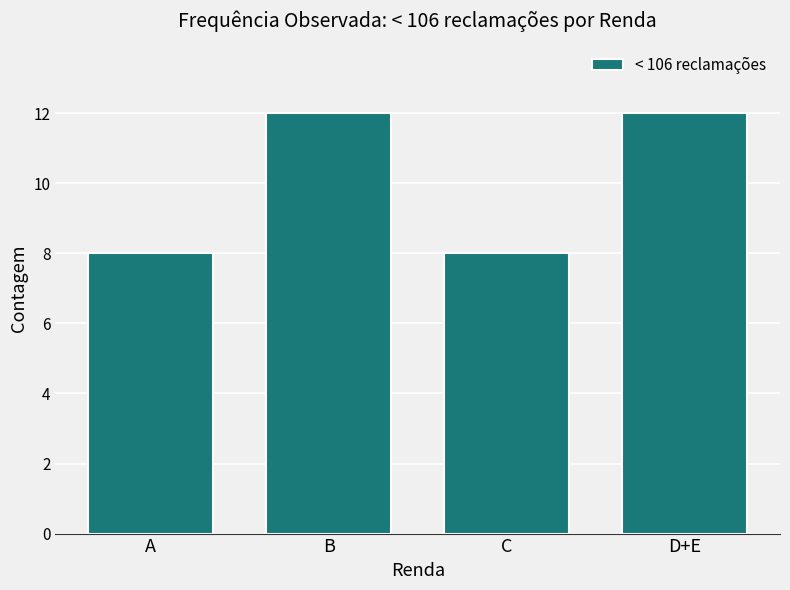

Reading left to right, what are all the values shown in this chart?

8	12	8	12